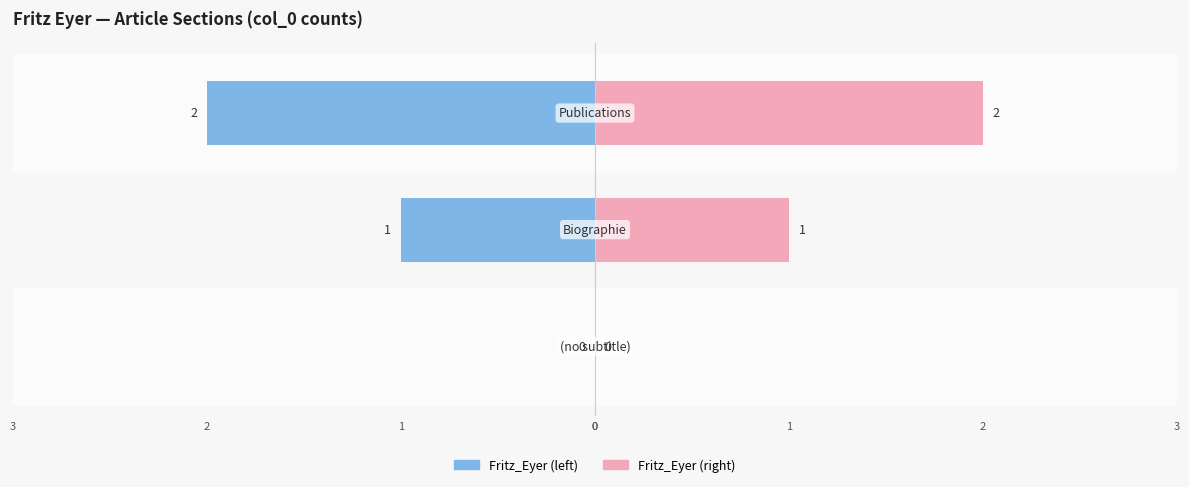

Is the value of Fritz_Eyer (left) at 0 greater than the value of Fritz_Eyer (right) at 1?

No